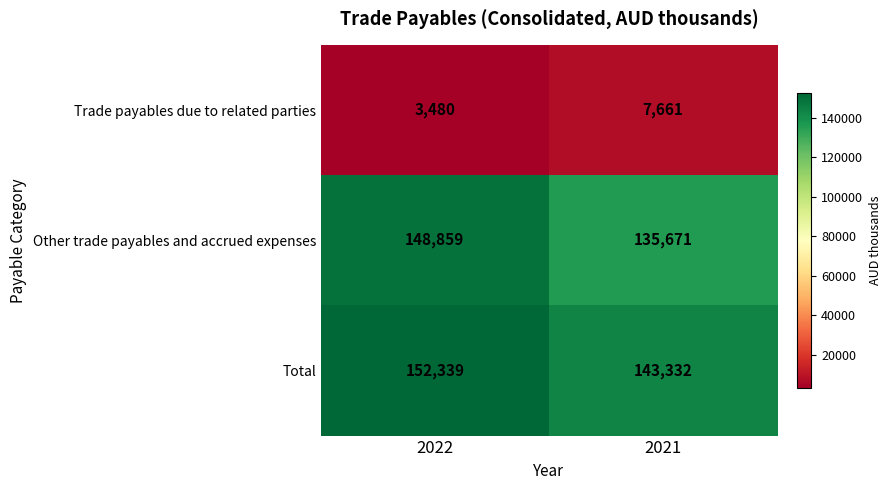

What is the difference between the maximum and minimum values in the Other trade payables and accrued expenses series?

13188